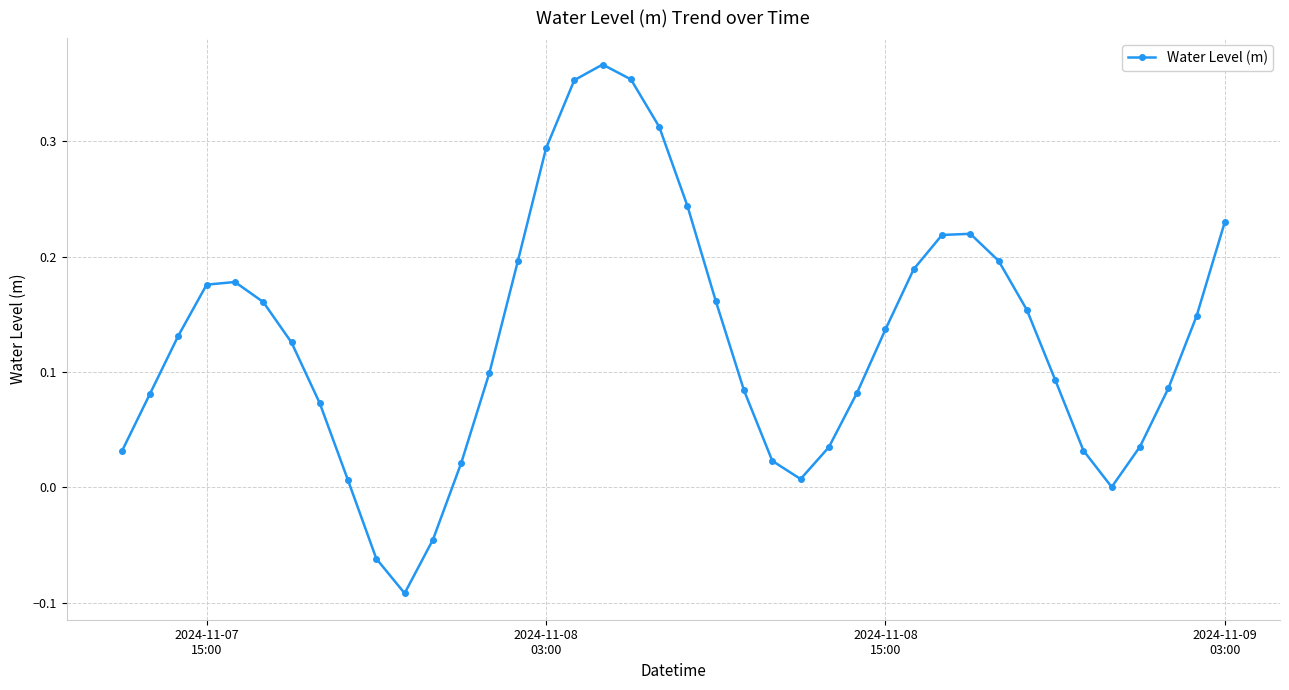

Does the chart have visible grid lines?

Yes